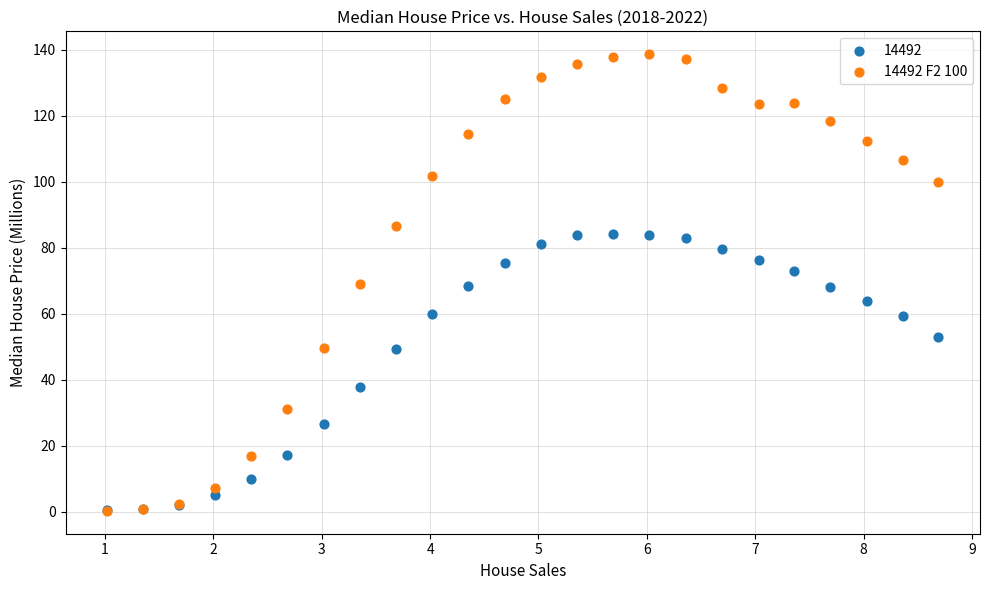

What are all the series names shown in the legend?

14492, 14492 F2 100